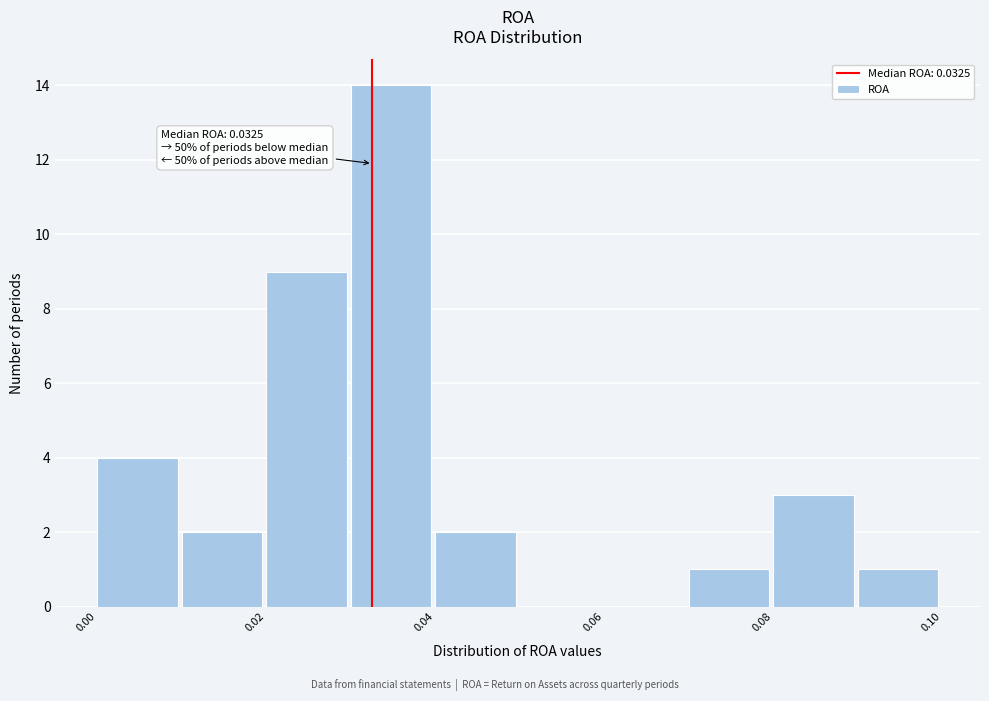

Over which range of the x-axis is the bar tallest?

0.03 to 0.04